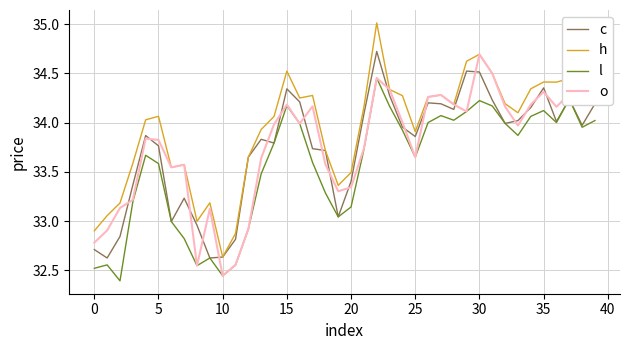

What is the maximum value for h?

35.0